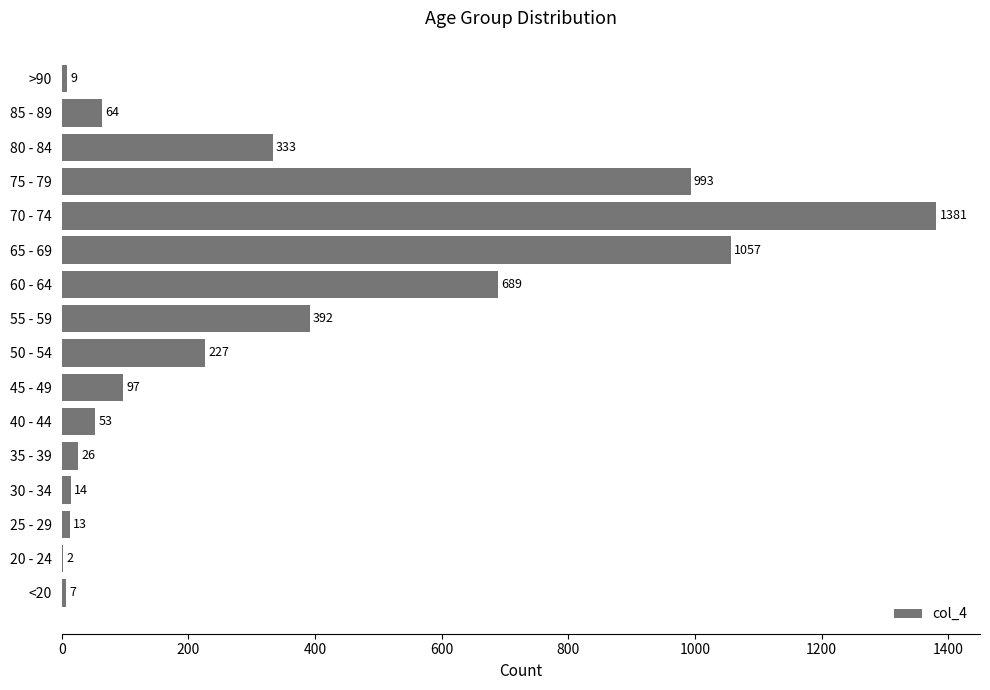

What is the ratio of the value at 45 - 49 to the value at 35 - 39?

3.7